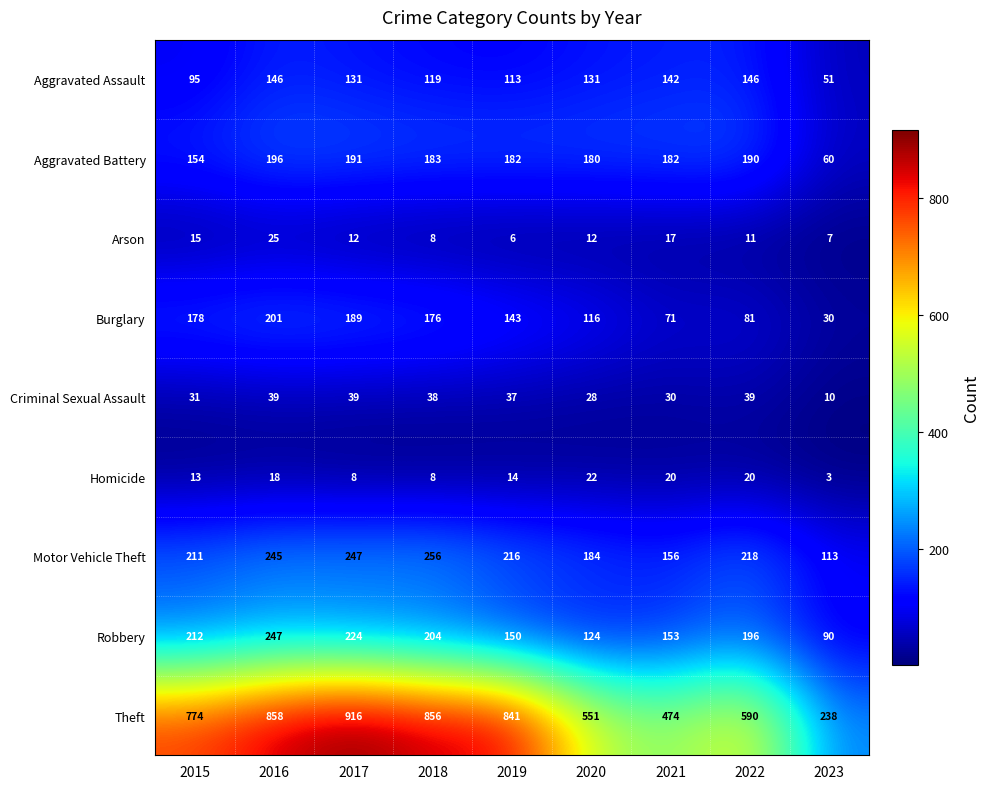

Where does the Arson series first go above 12?

2015